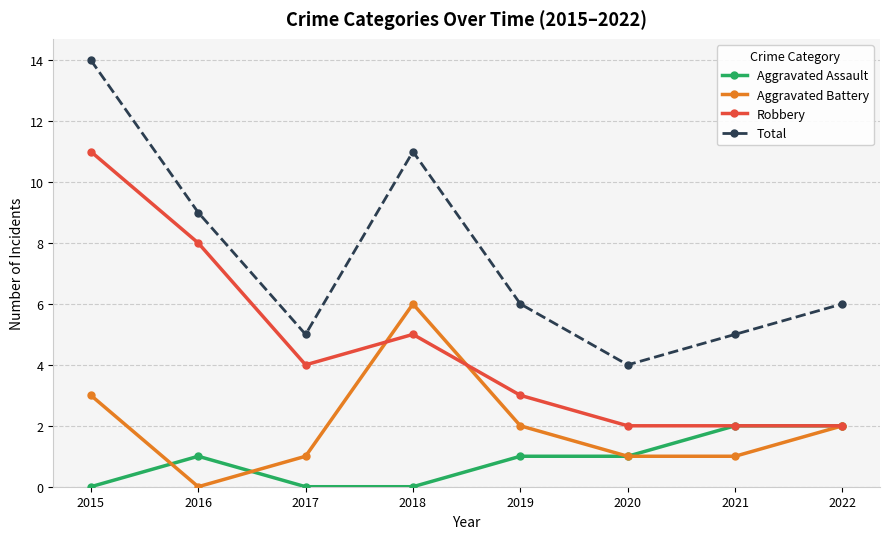

Where is the first local maximum for Aggravated Battery?

2018